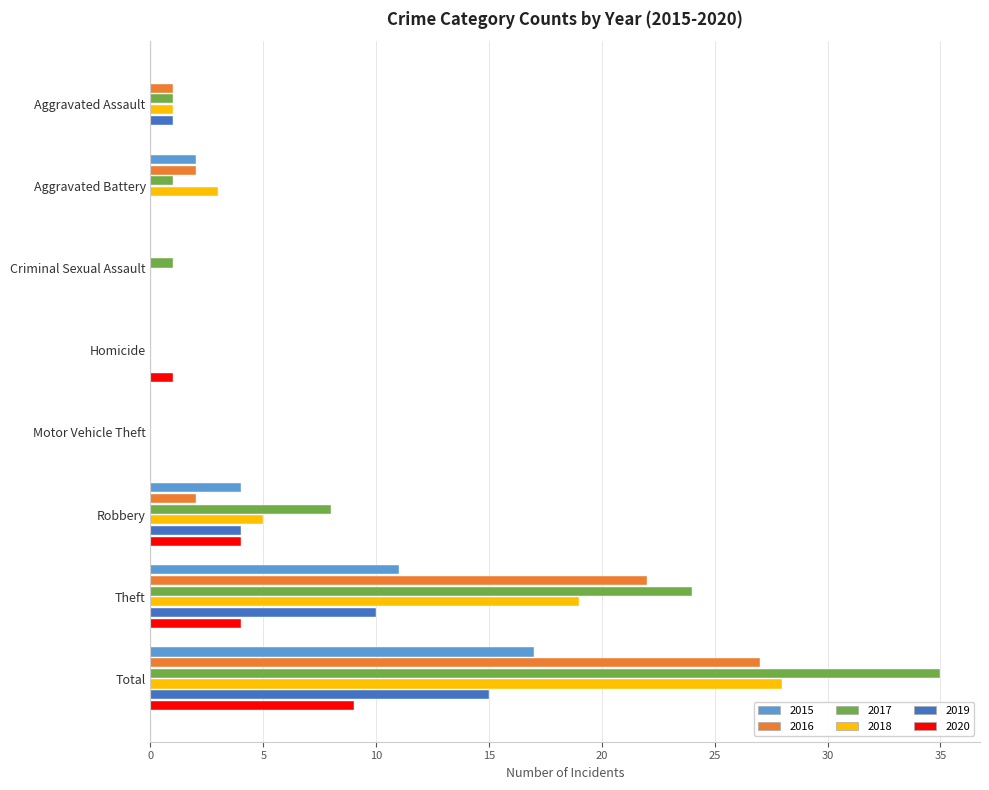

What is the sum of the 2020 values at Motor Vehicle Theft and Robbery?

4